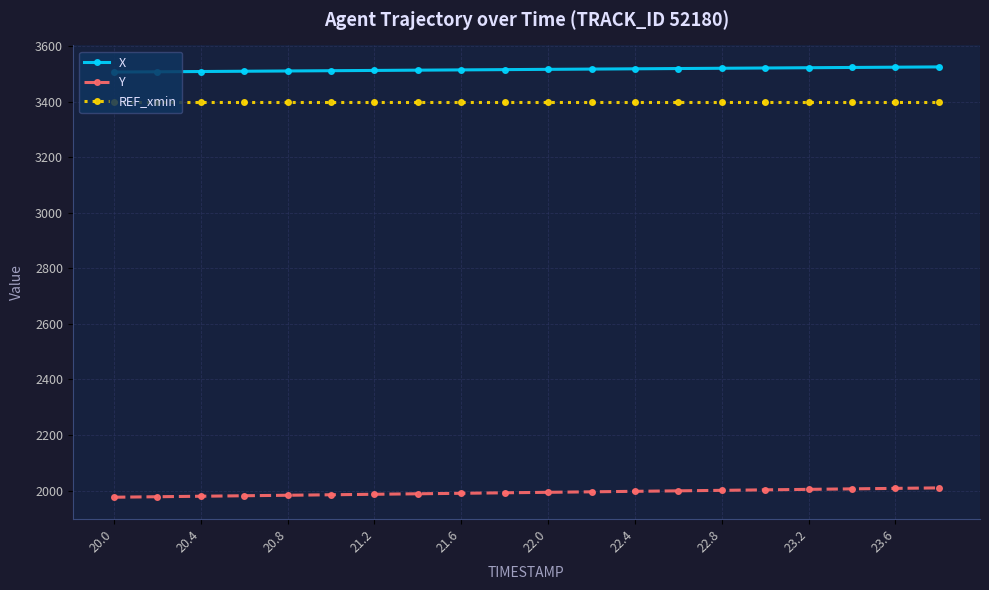

True or false: Y and REF_xmin cross at least once.

False